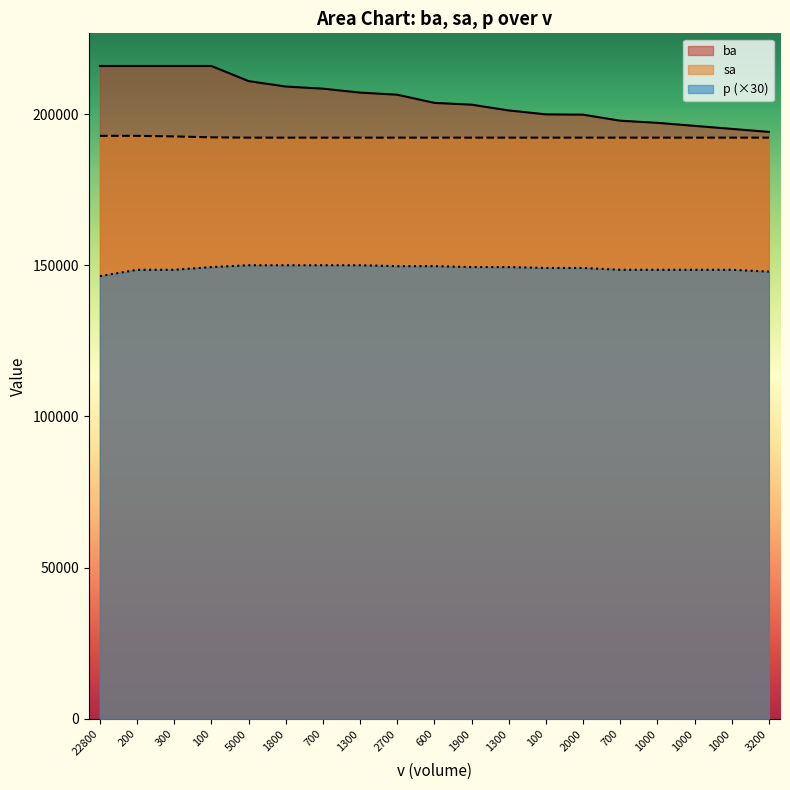

What is the label of the 2nd point from the right?

1000